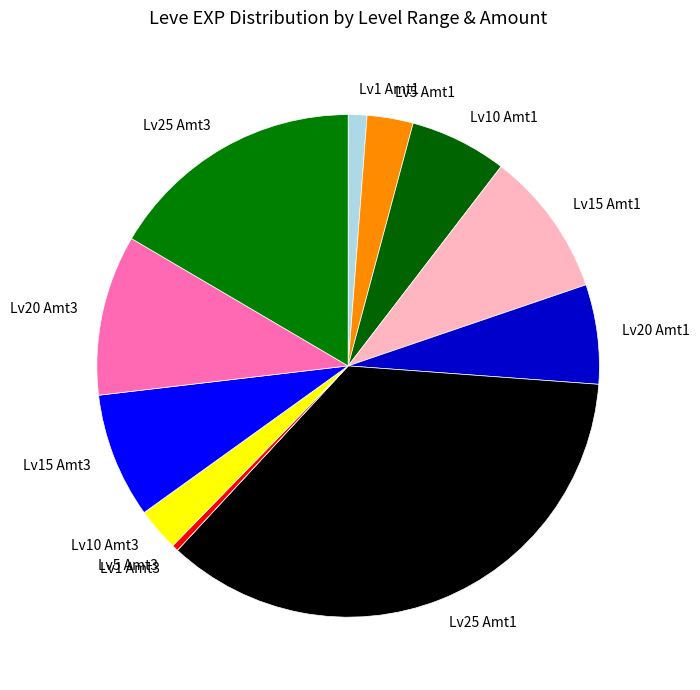

The Lv20 Amt1 slice represents 6% of the pie. True or false?

True